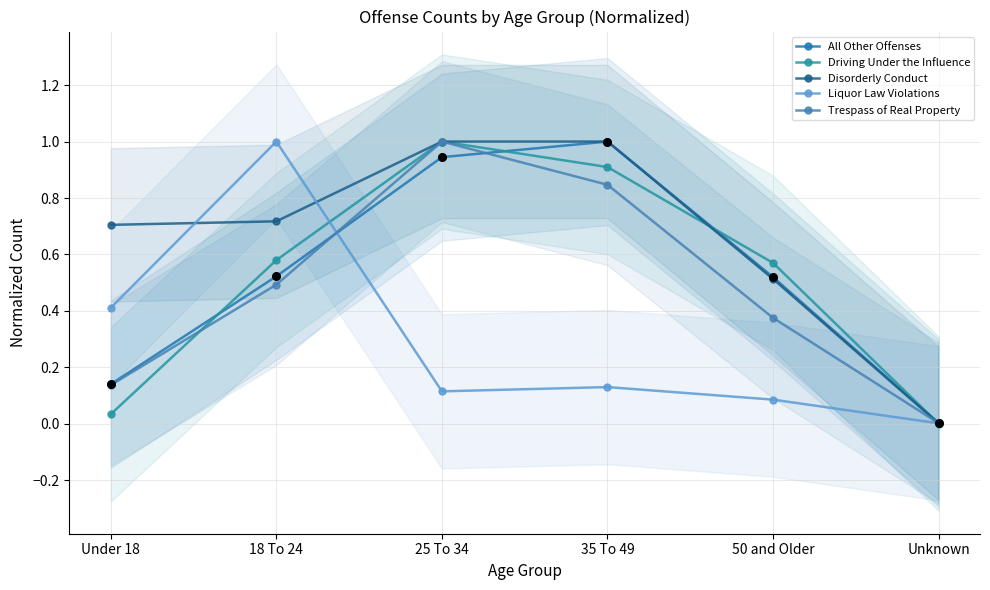

Is the value of Driving Under the Influence at 35 To 49 greater than the value of Liquor Law Violations at 25 To 34?

Yes